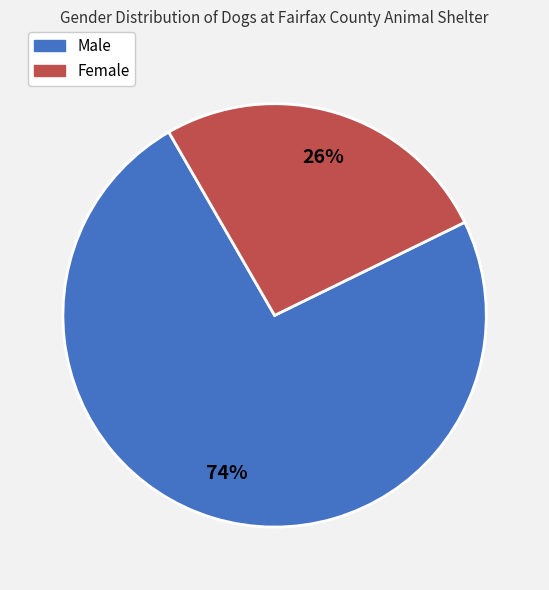

What percentage is the Female slice, to the nearest percent?

26%